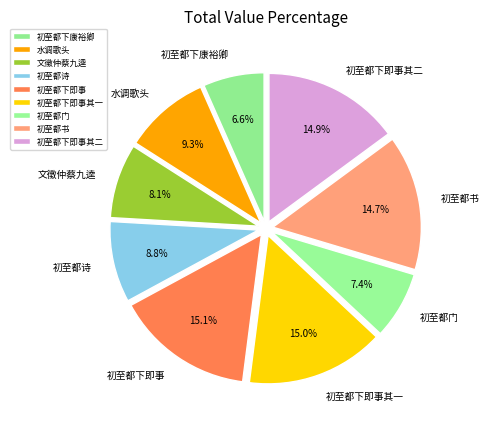

What percentage is NOT represented by 初至都门?

92.6%